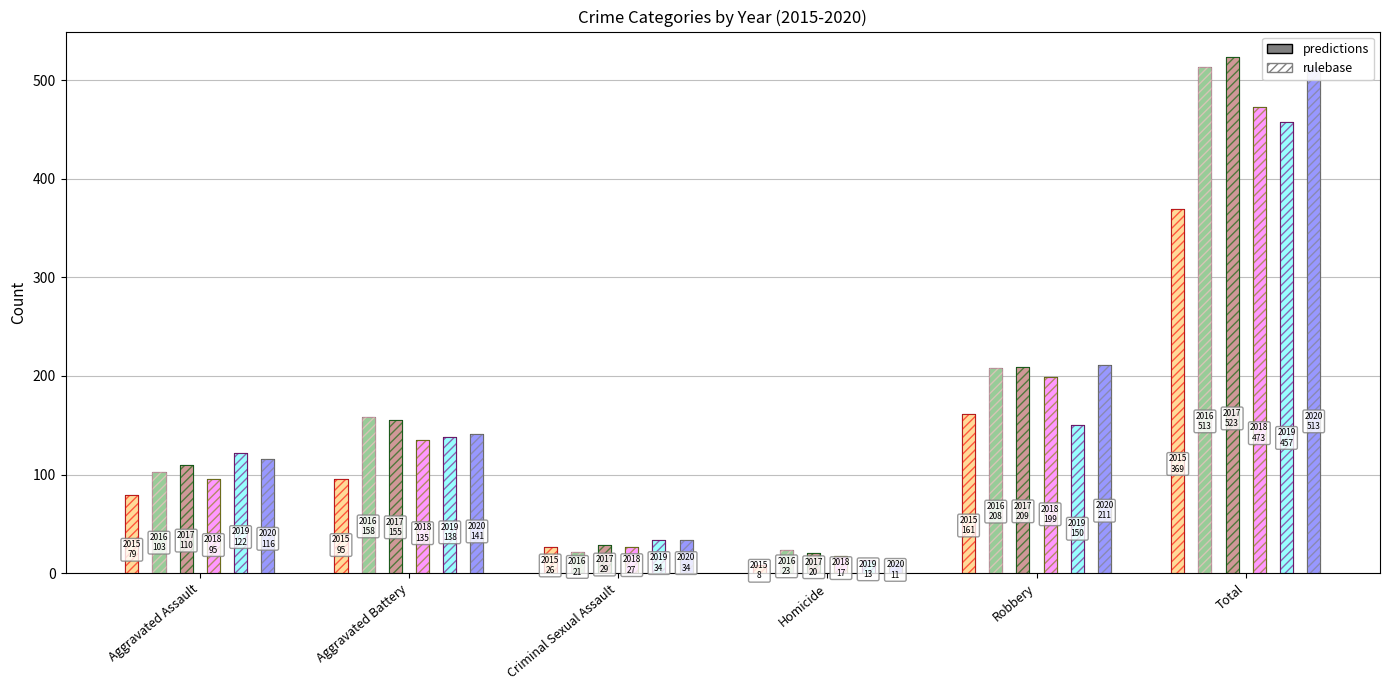

Is it true that 2020 equals 211 at Robbery?

True